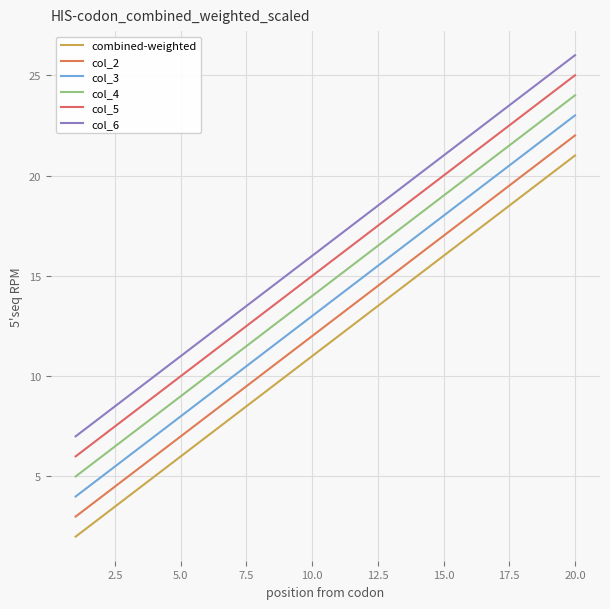

How many lines are shown in the chart?

6